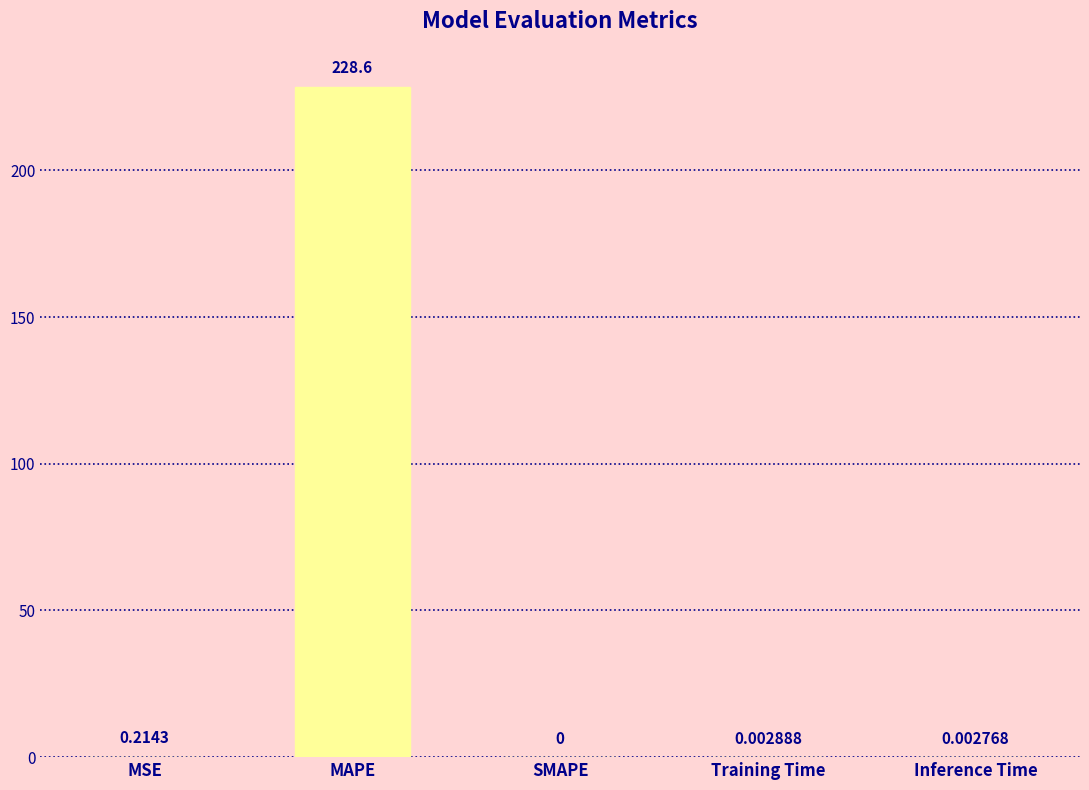

Where is the data nearest to the value 114?

MSE